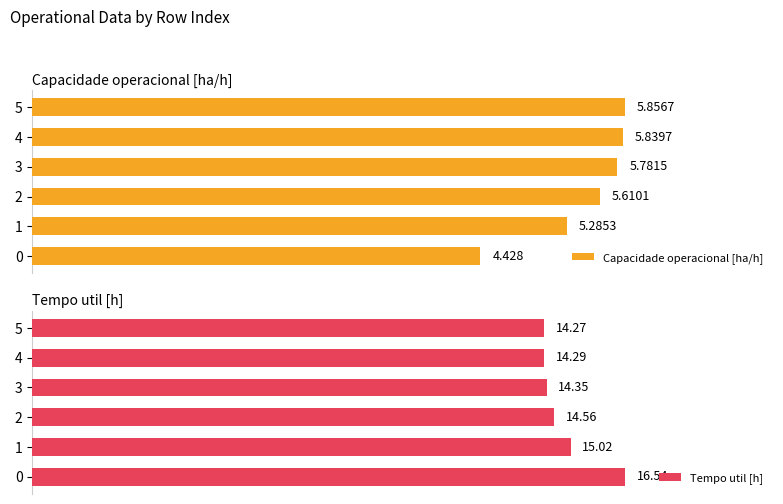

How many distinct data groups are displayed?

2